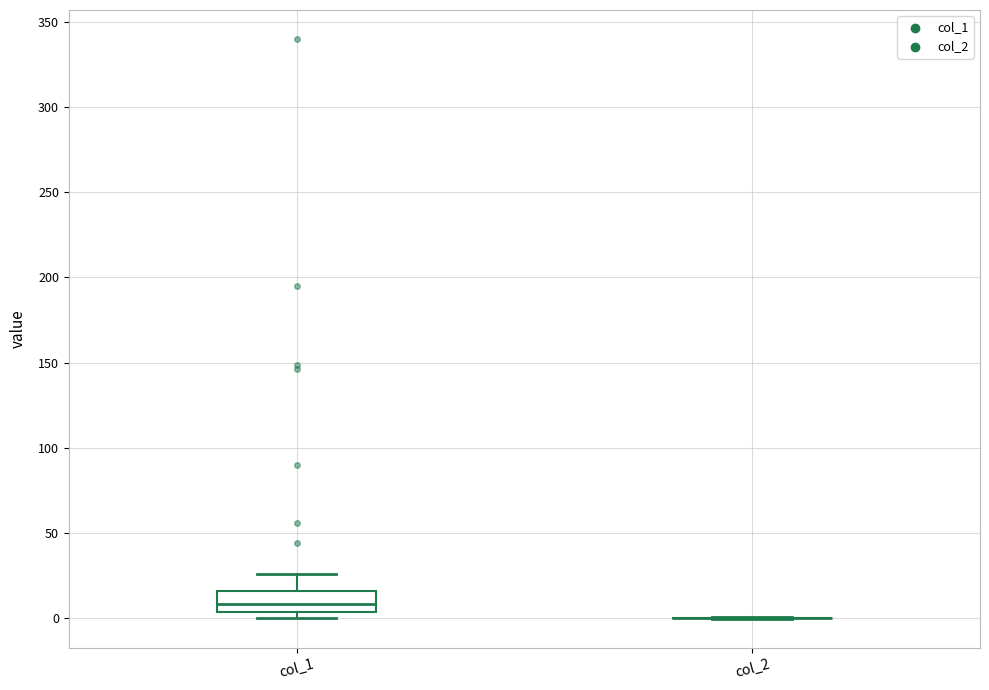

Reading left to right, read every box against the y-axis: the position of its median line, the range the box covers, and the ends of its whiskers. The values are not printed on the chart, so give them approximately, as read against the axis.

col_1: median 10, box 5 to 15, whiskers 0 to 25
col_2: box collapsed to a line at 0, whiskers 0 to 0